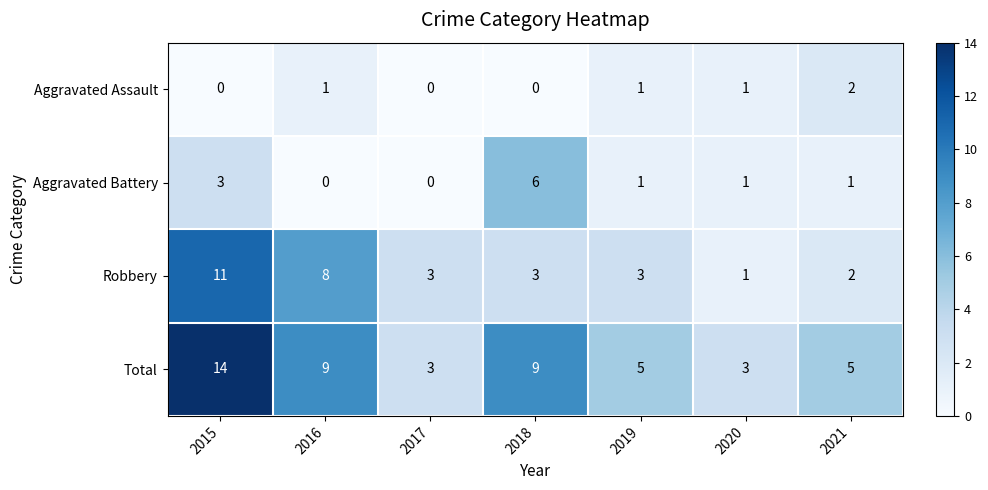

Is it true that Total equals 3 at 2017?

True